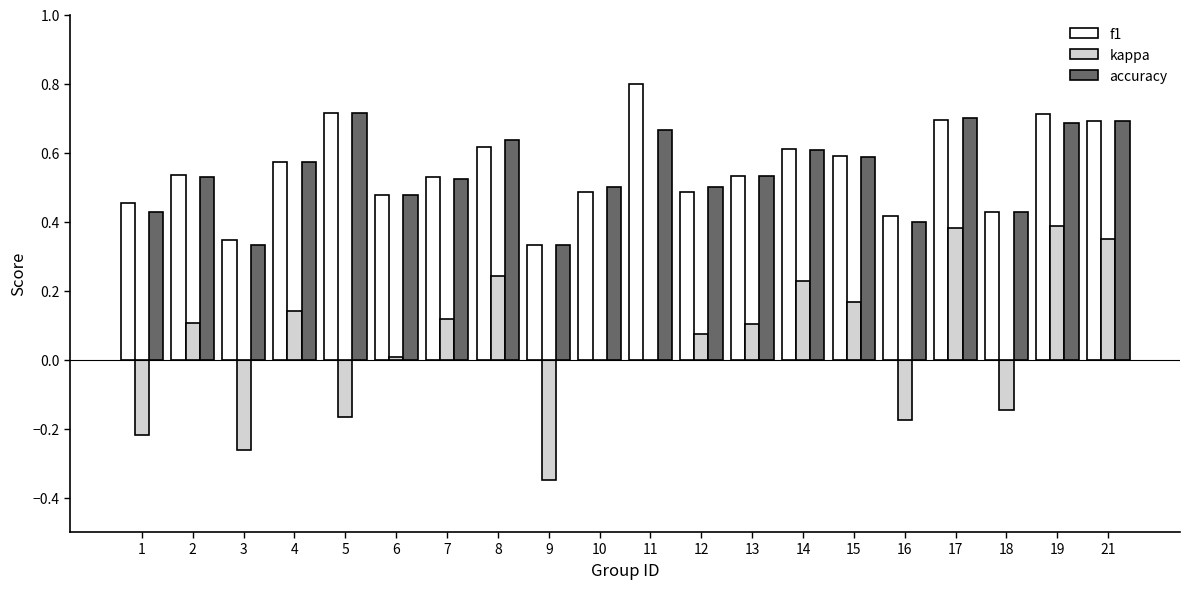

What are all the series names shown in the legend?

f1, kappa, accuracy